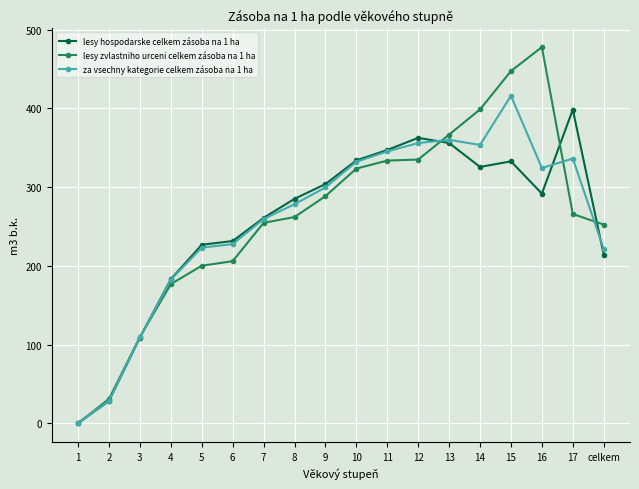

Which category has the highest value across all series?

16